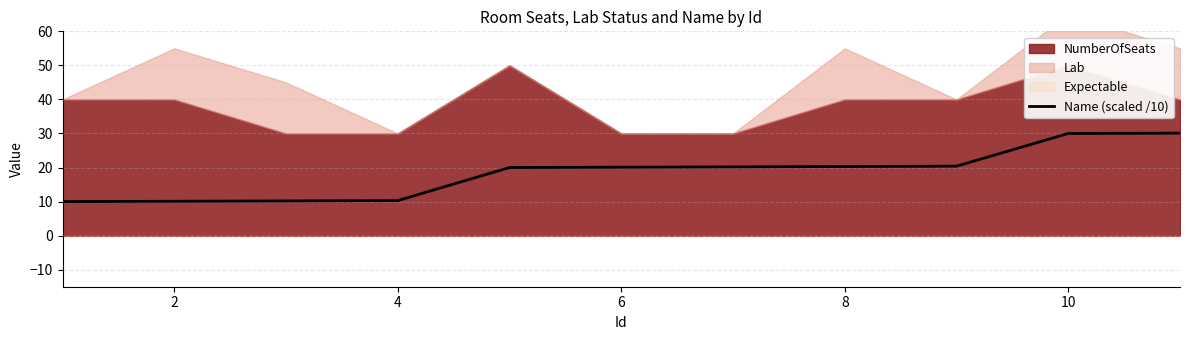

True or false: Name (scaled /10) has a value of 20.1 at 6.

True